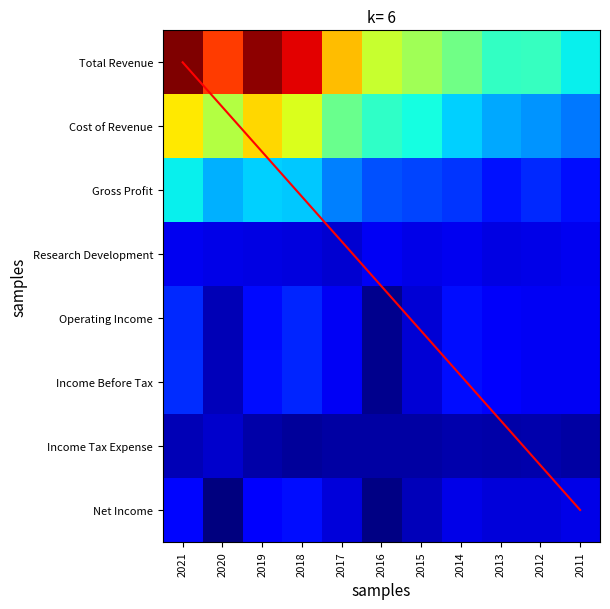

What is the difference between the maximum and second lowest values in the Research Development series?

1200